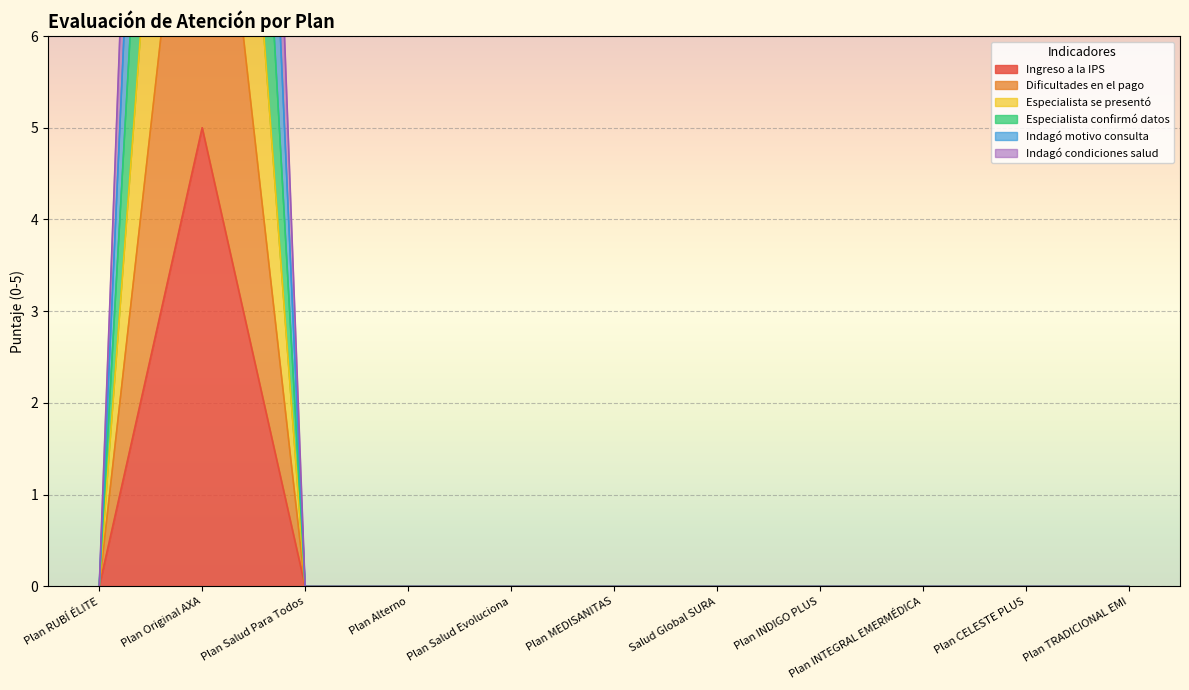

Between Plan INTEGRAL EMERMÉDICA and Salud Global SURA, which is larger?

Plan INTEGRAL EMERMÉDICA